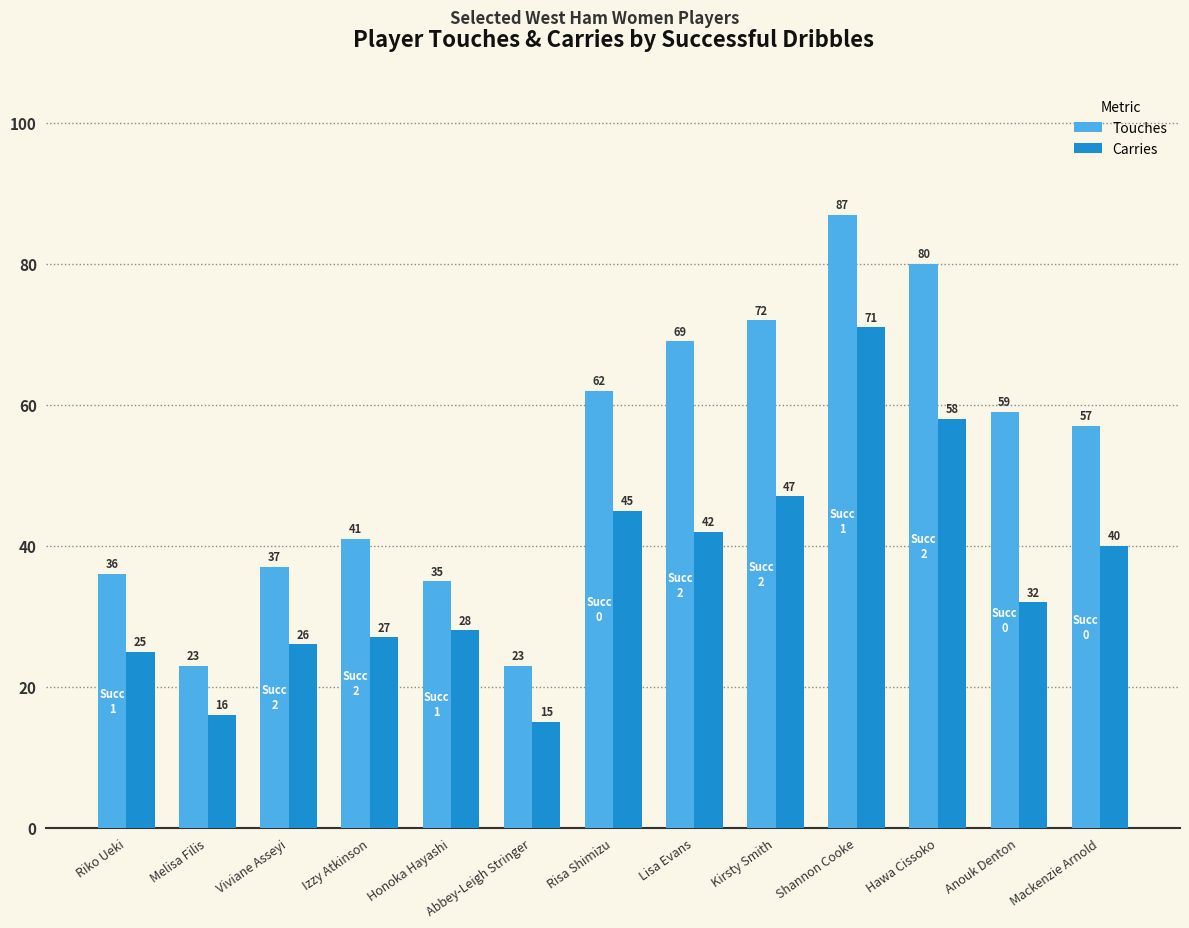

How many data points does each series have?

13